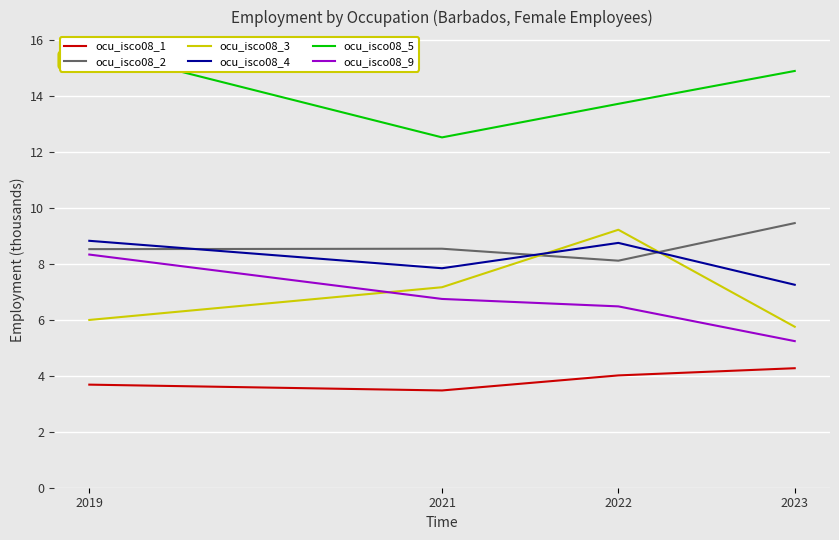

What is the spread (max minus min) of values at 2019?

12.0